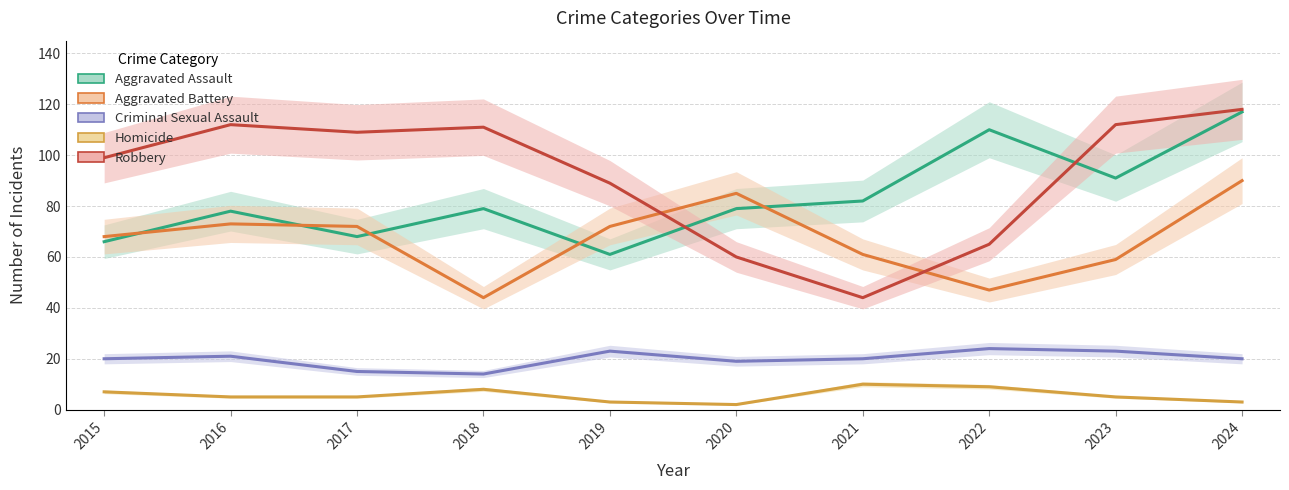

Reading left to right, what are all the values shown in this chart?

Aggravated Assault: 66	78	68	79	61	79	82	110	91	117
Aggravated Battery: 68	73	72	44	72	85	61	47	59	90
Criminal Sexual Assault: 20	21	15	14	23	19	20	24	23	20
Homicide: 7	5	5	8	3	2	10	9	5	3
Robbery: 99	112	109	111	89	60	44	65	112	118